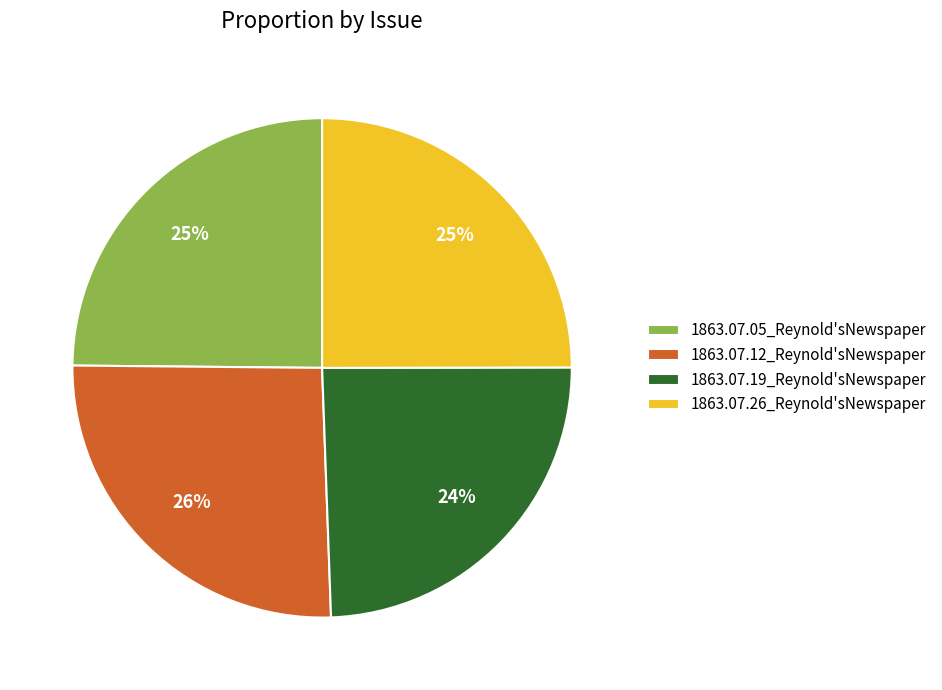

How many segments does this pie chart have?

4